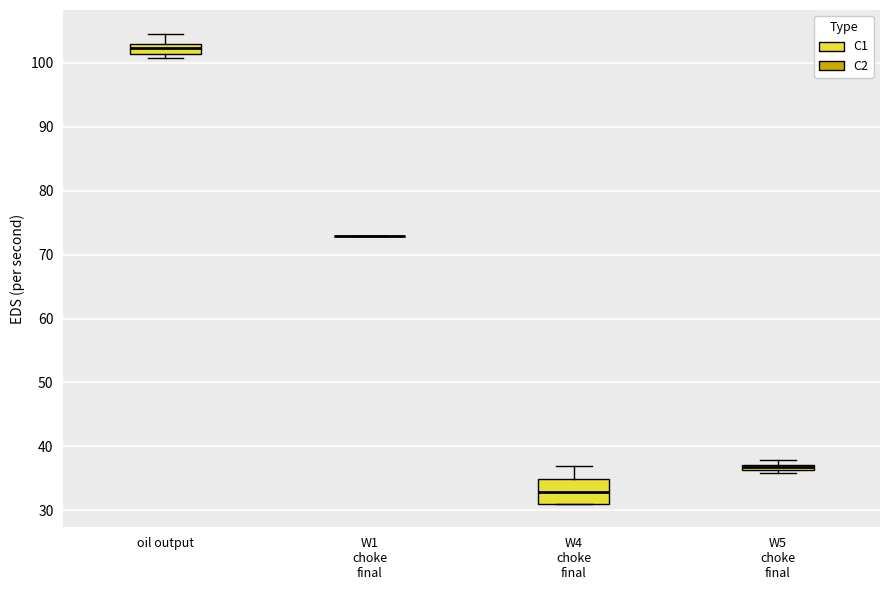

Which box is the tallest, from its lower edge to its upper edge?

W4 choke final